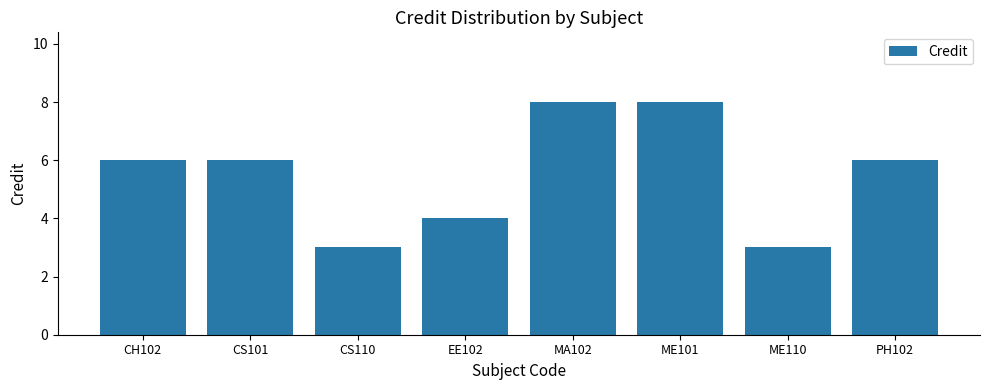

What is the label of the 2nd bar from the left?

CS101